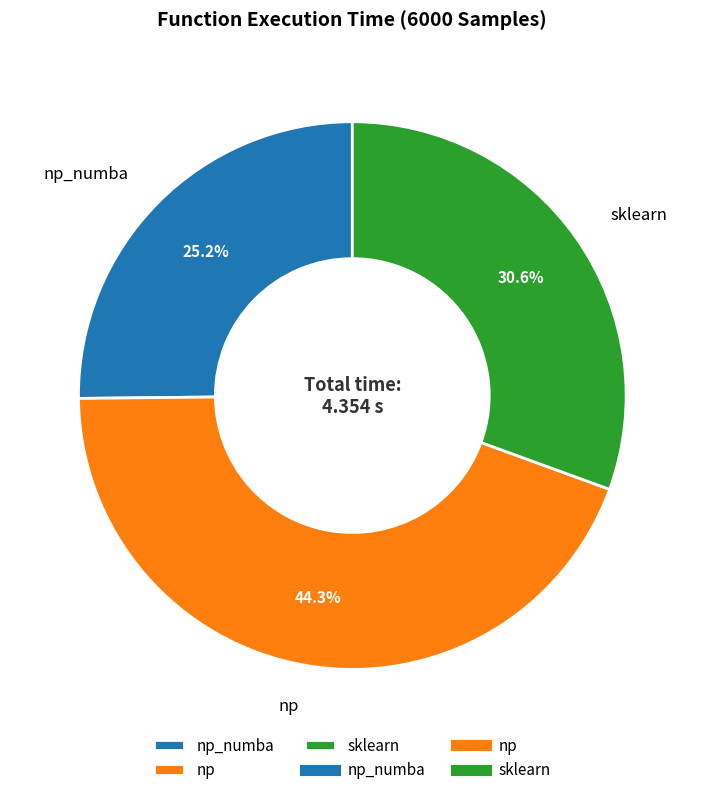

To the nearest percent, what is the combined percentage of np and np_numba?

69%